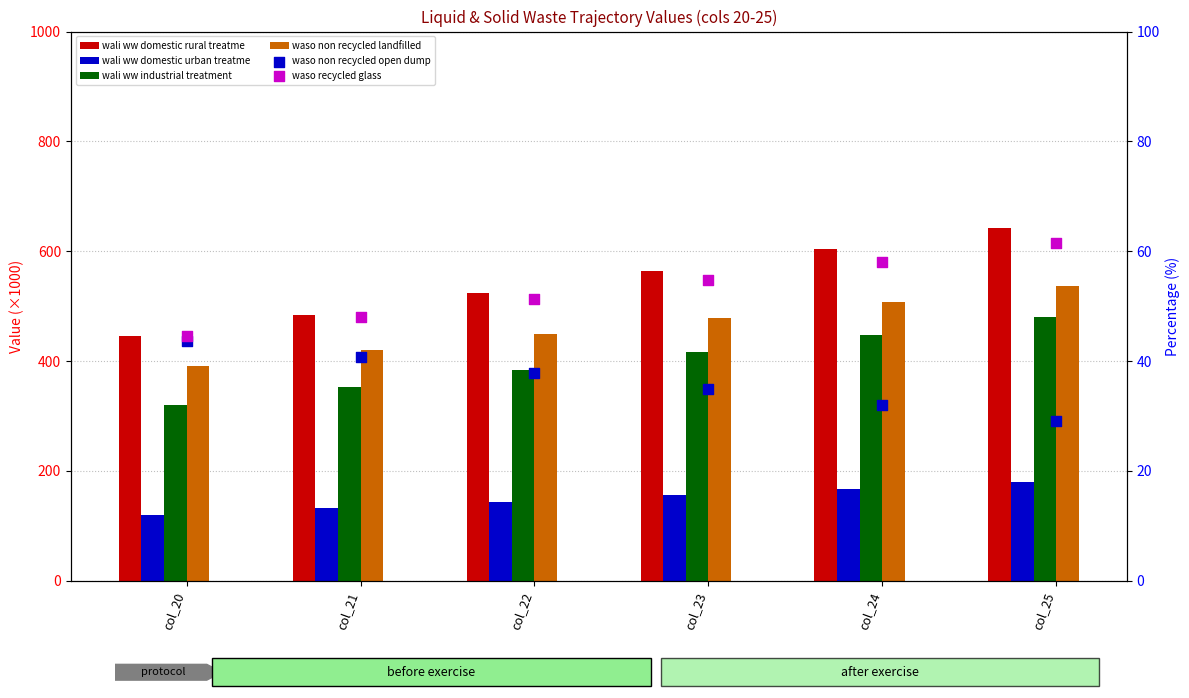

Is the value of waso non recycled landfilled at col_22 greater than the value of wali ww domestic rural treatme at col_20?

Yes